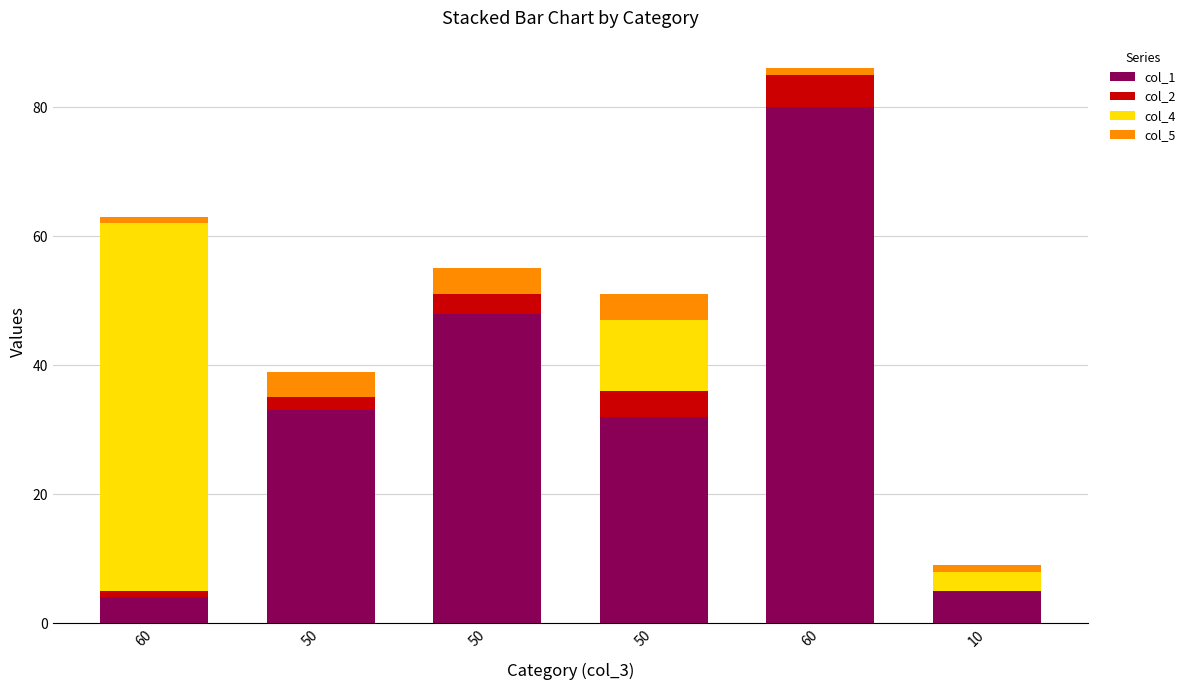

What are all the series names shown in the legend?

col_1, col_2, col_4, col_5